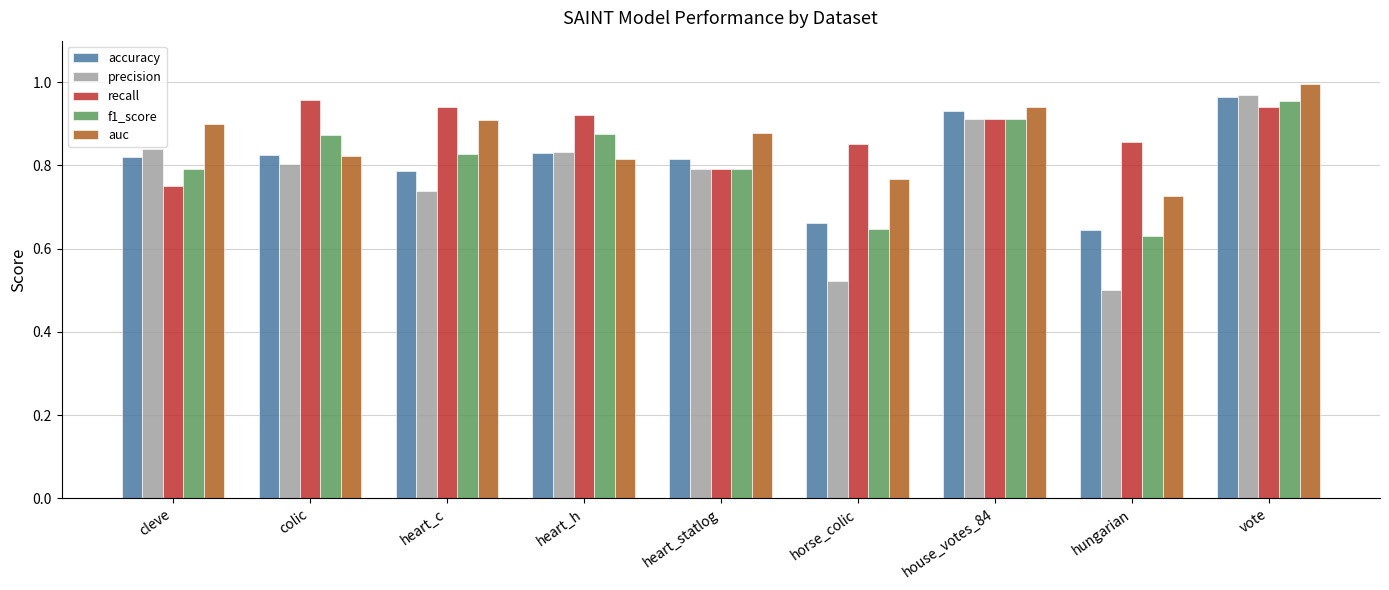

Which series has the widest spread of values?

precision